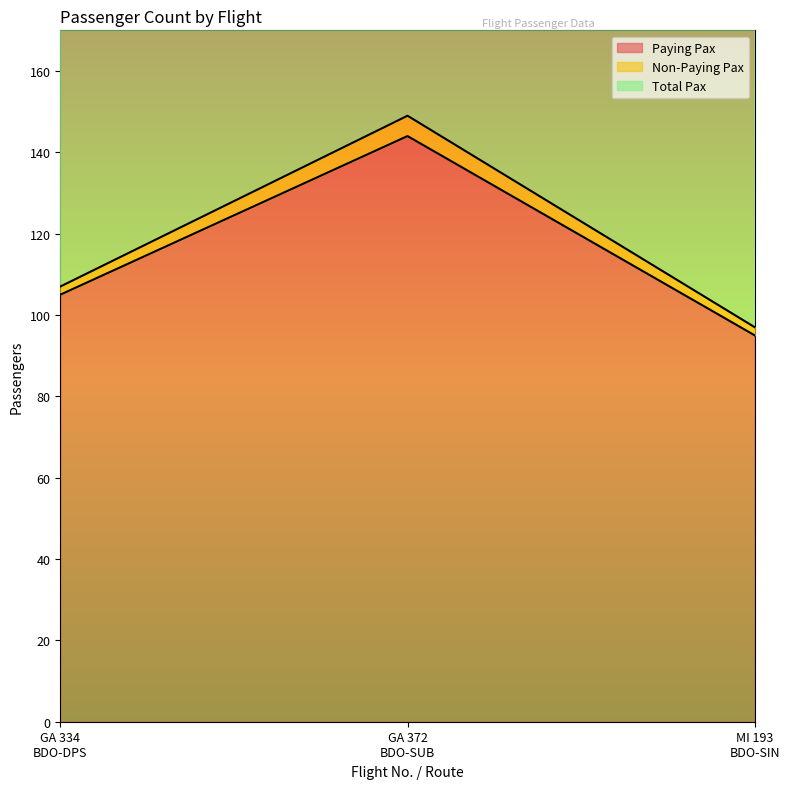

What is the difference between the maximum and minimum values in the Paying Pax series?

49